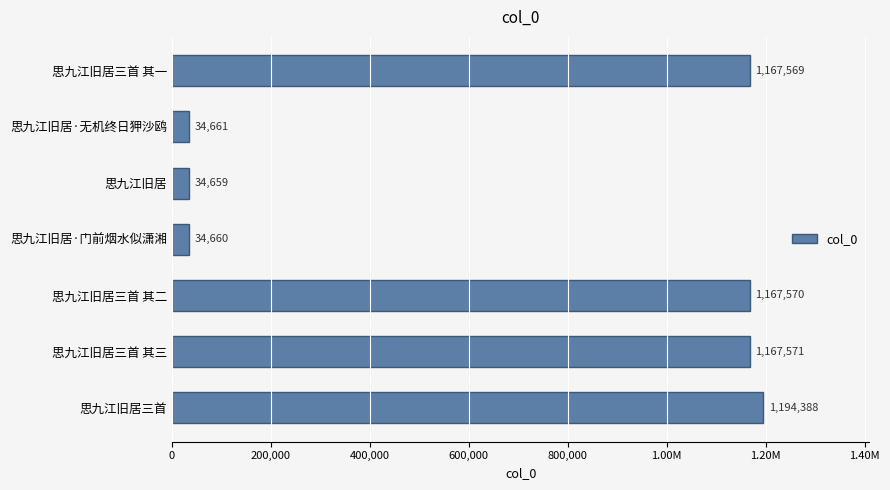

Are the bars horizontal?

Yes